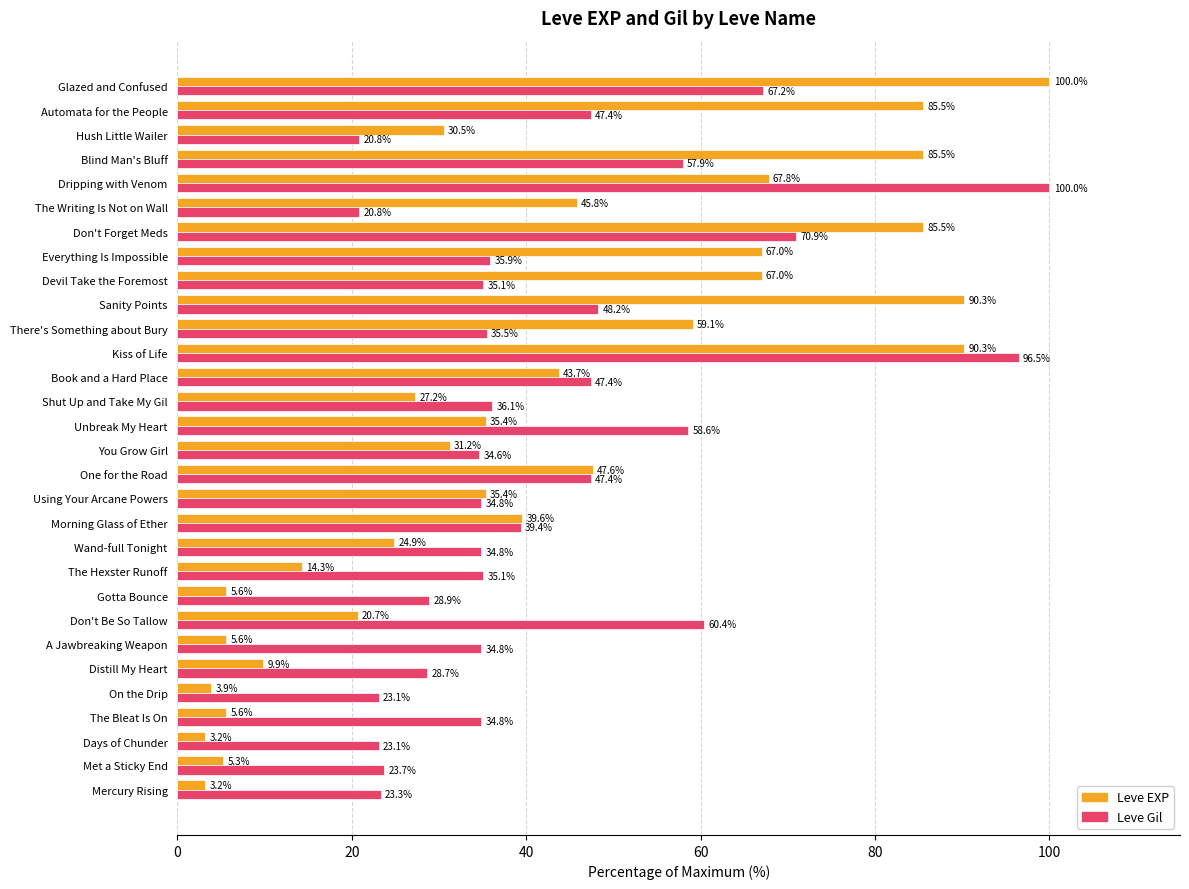

Rank the series at The Bleat Is On from lowest to highest value.

Leve EXP, Leve Gil